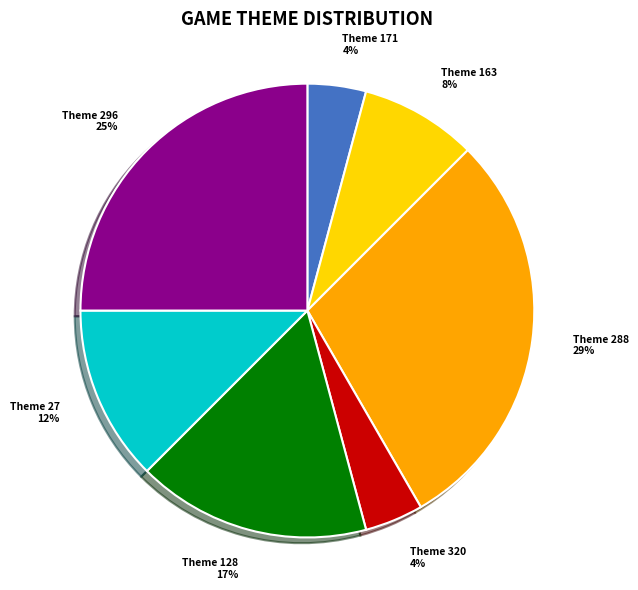

Is there any slice that represents more than half of the pie?

No